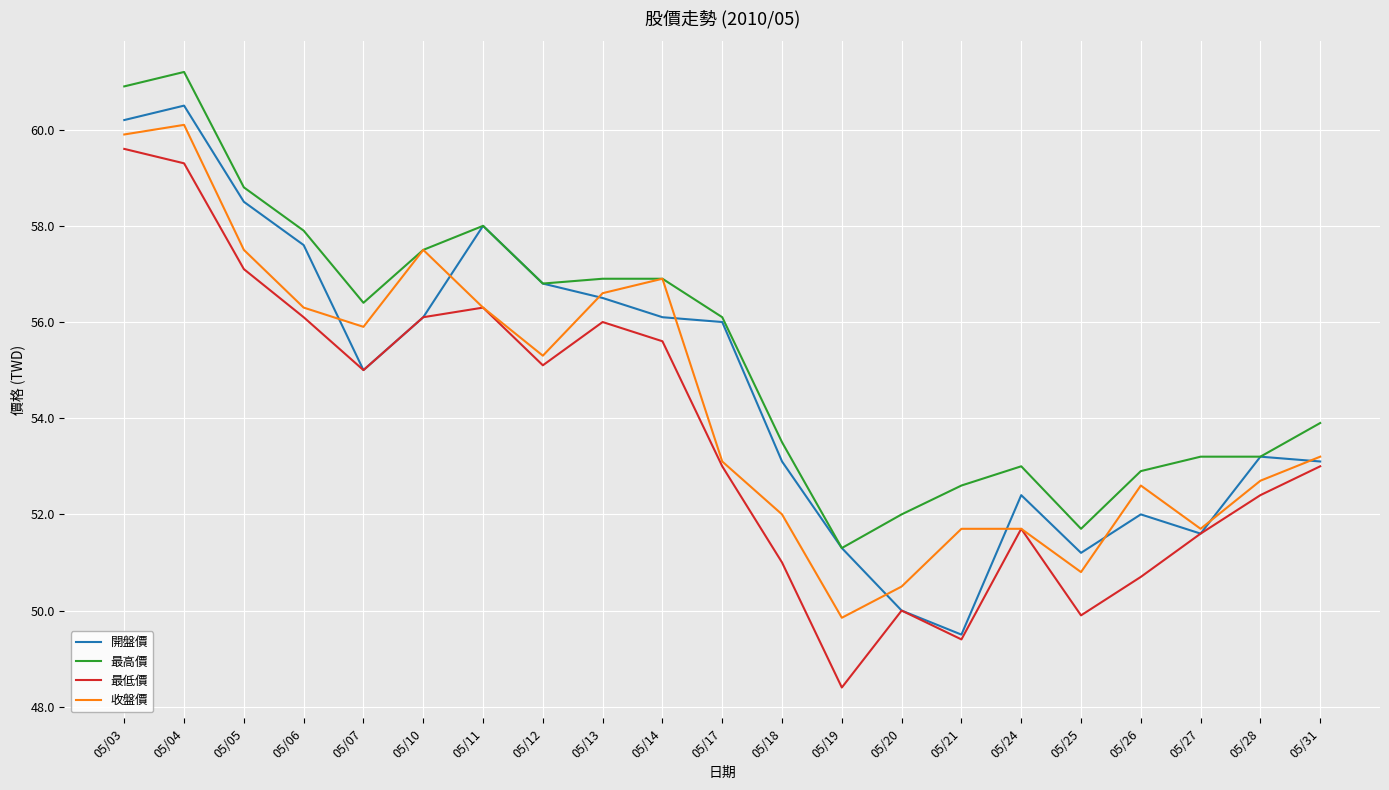

What is the difference between the highest and lowest values at 05/28?

0.8